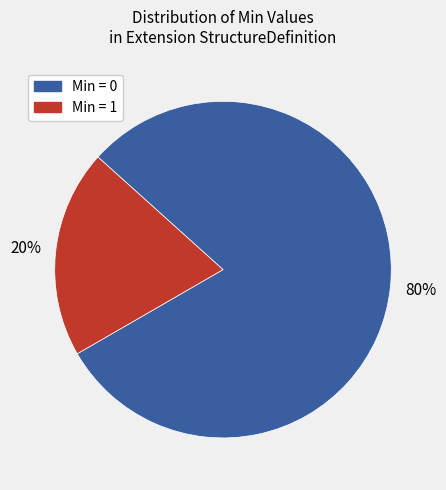

Is there a majority slice in this chart?

Yes